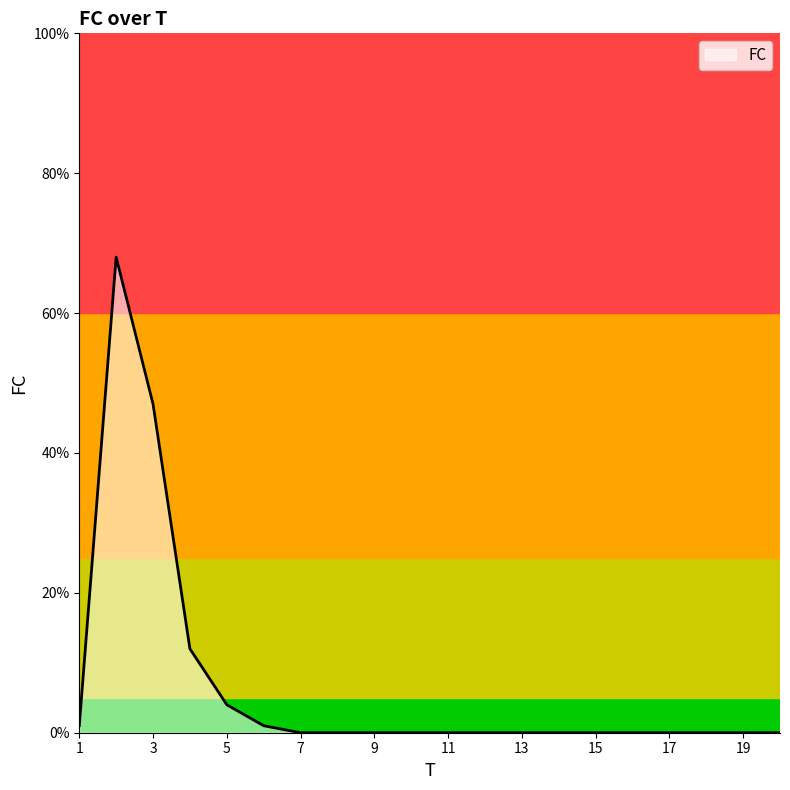

Reading left to right, list all the values displayed in this chart.

1	68	47	12	4	1	0	0	0	0	0	0	0	0	0	0	0	0	0	0